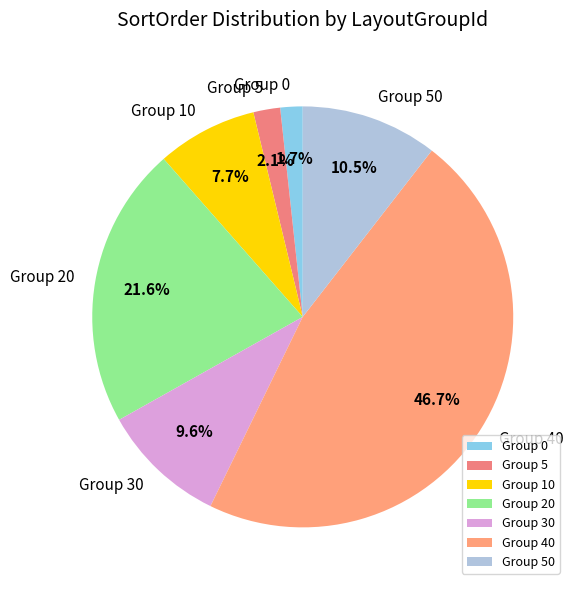

What percentage is NOT represented by Group 0?

98.3%